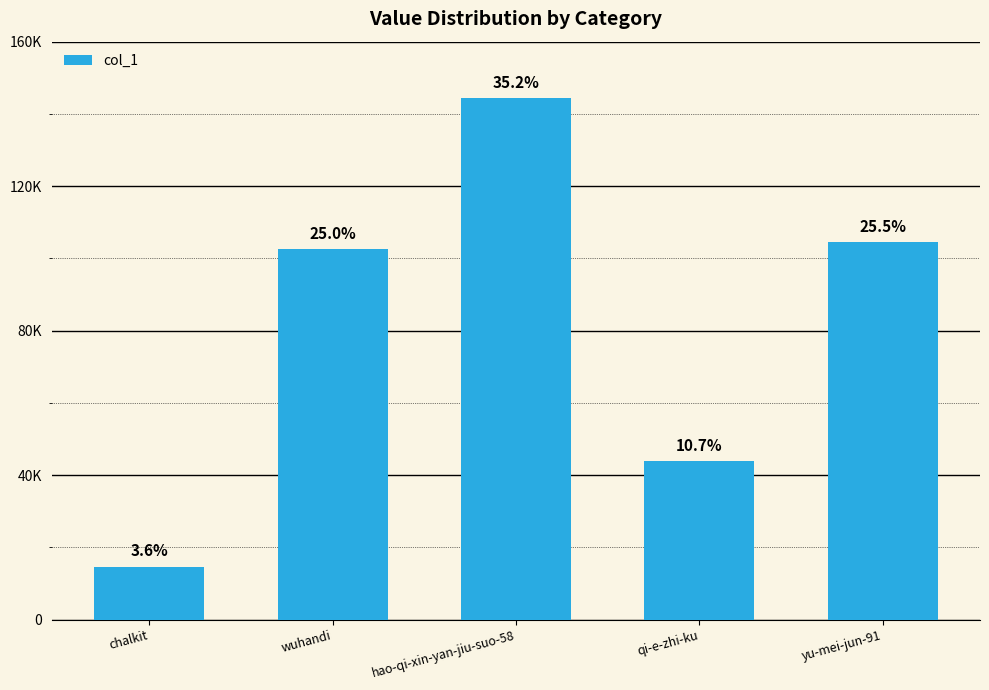

What is the ratio of the value at wuhandi to the value at hao-qi-xin-yan-jiu-suo-58?

0.7